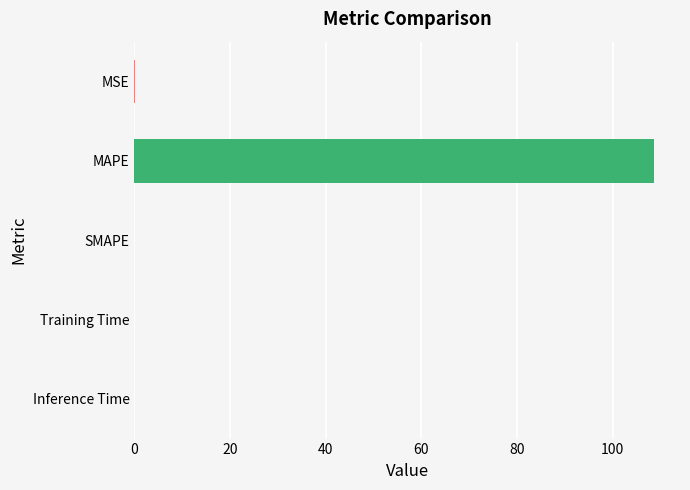

What is the sum of all values?

108.7